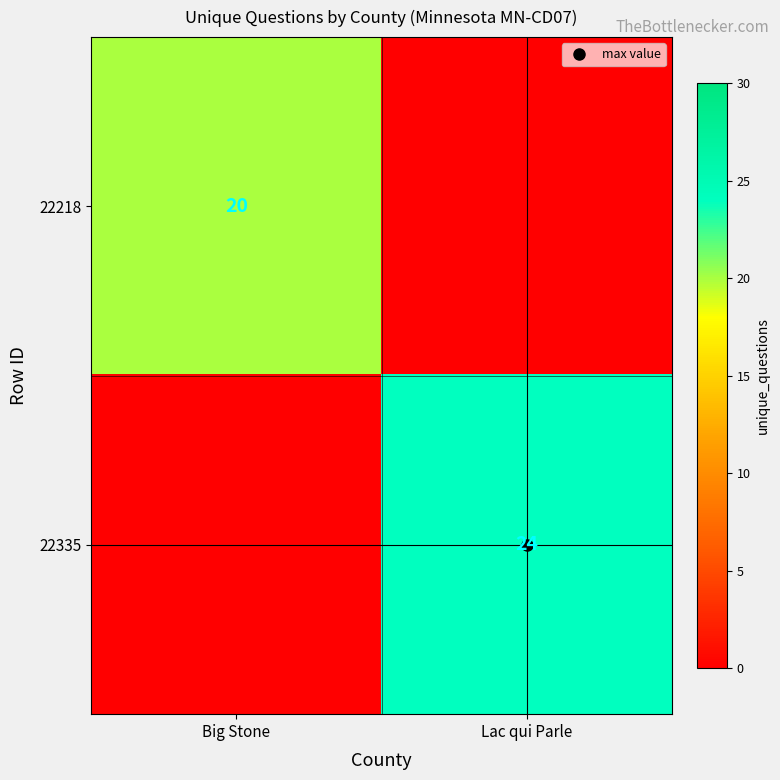

Which series has the largest range (max minus min)?

22335